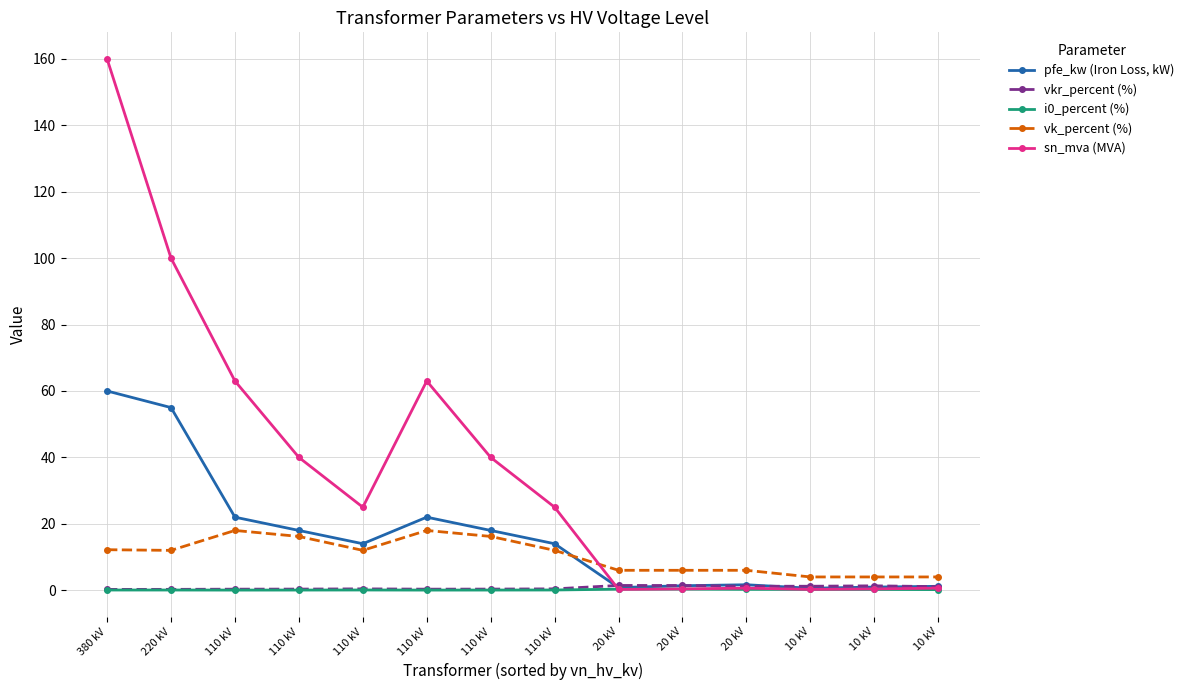

How many lines are shown in the chart?

5